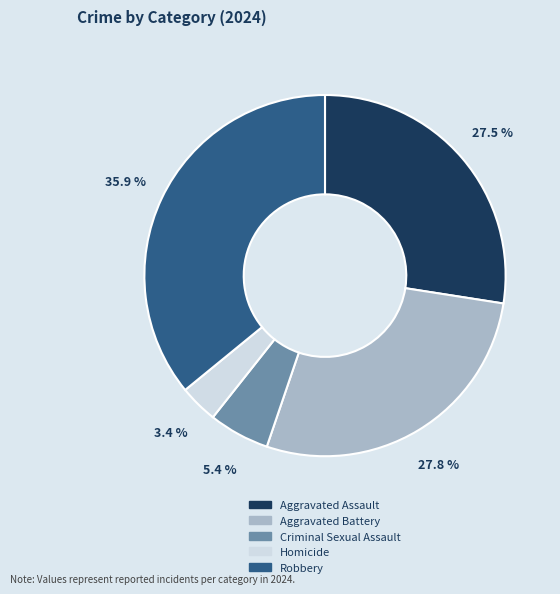

What is the ratio of the value at Homicide to the value at Criminal Sexual Assault?

0.6